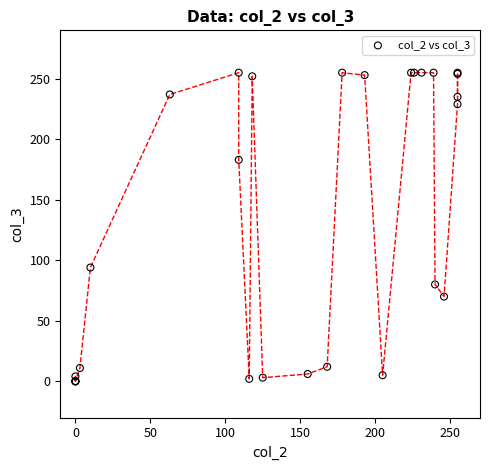

What Y value in the scatter plot is closest to 127?

94